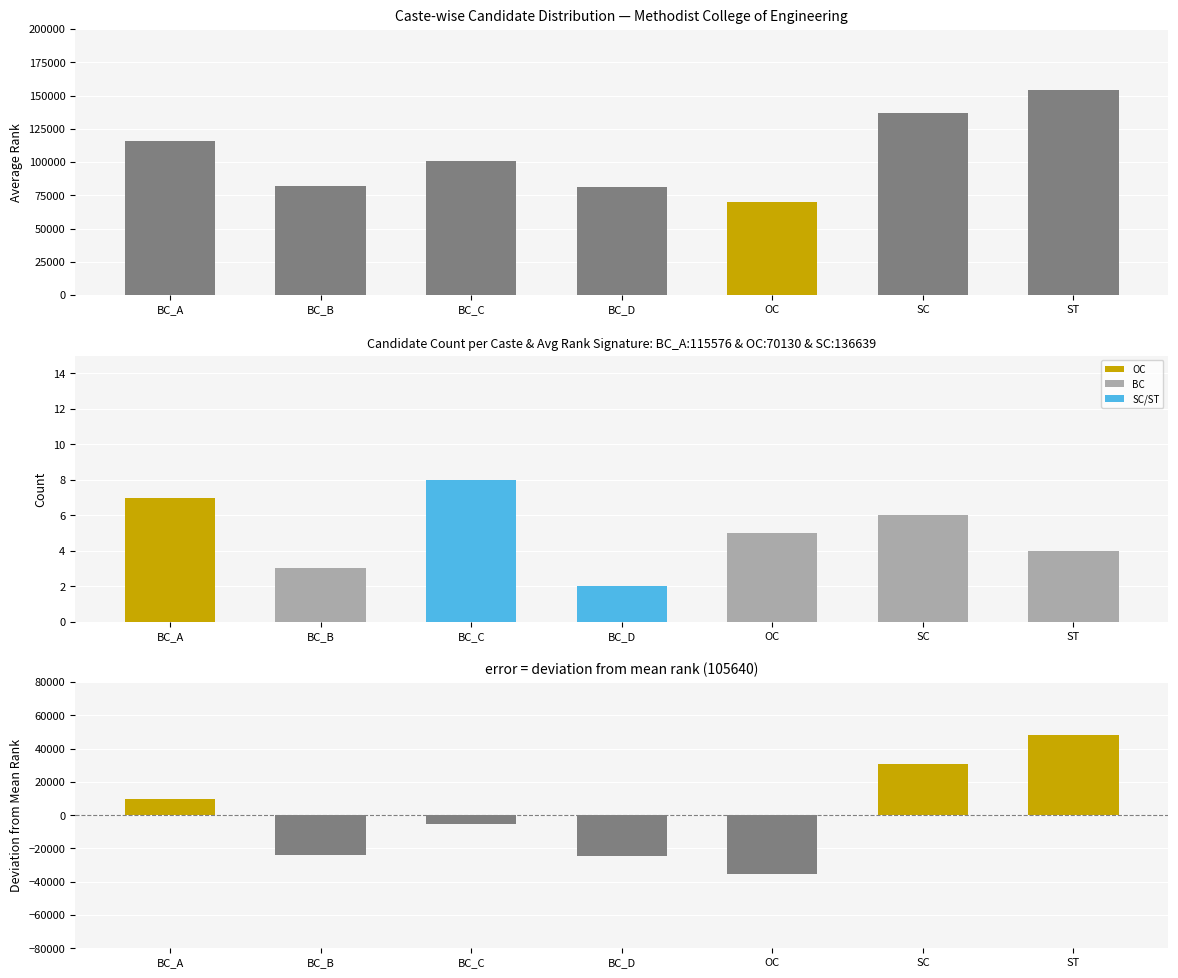

What is the minimum value shown in the chart?

-35510.1